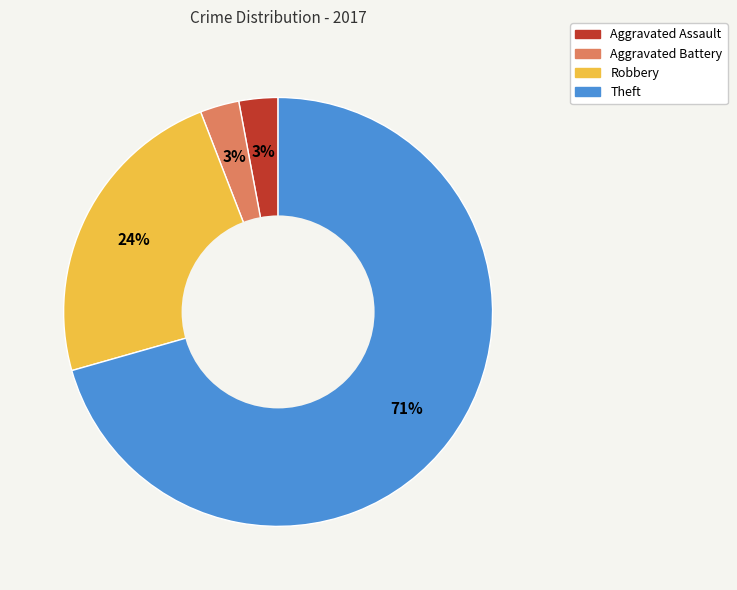

Between Robbery and Aggravated Assault, which is larger?

Robbery